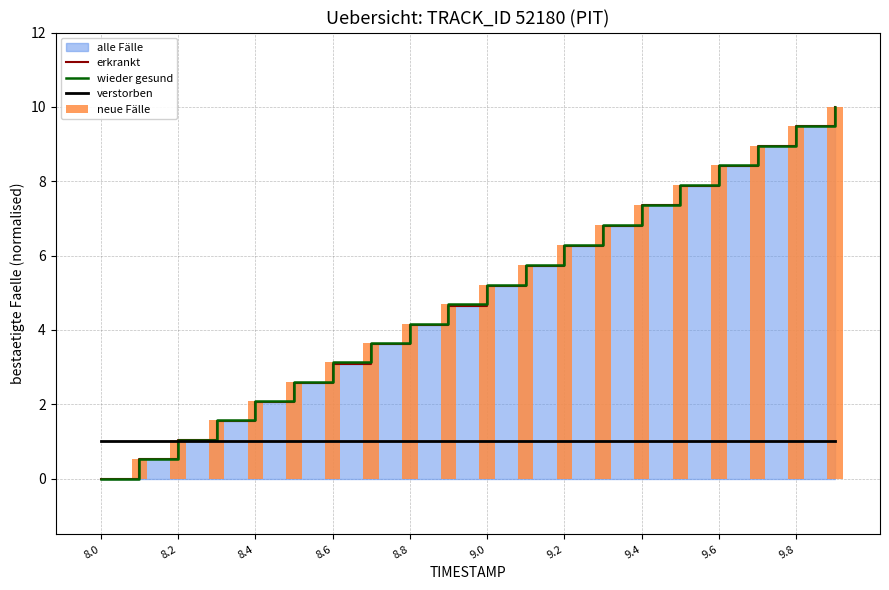

How many values in neue Fälle are above zero?

19